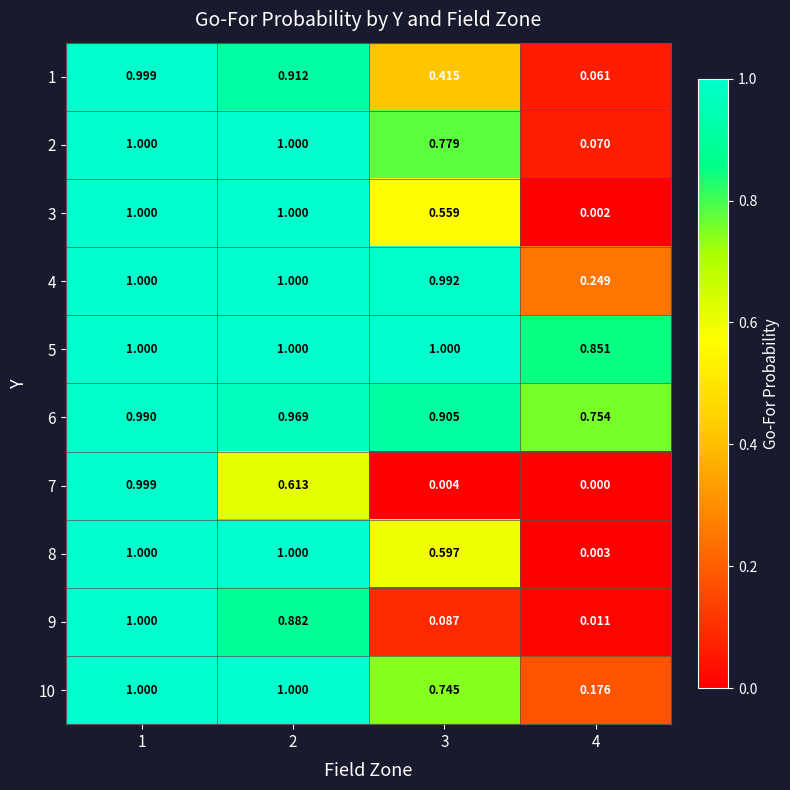

Is the value of 7 at 3 greater than the value of 8 at 1?

No